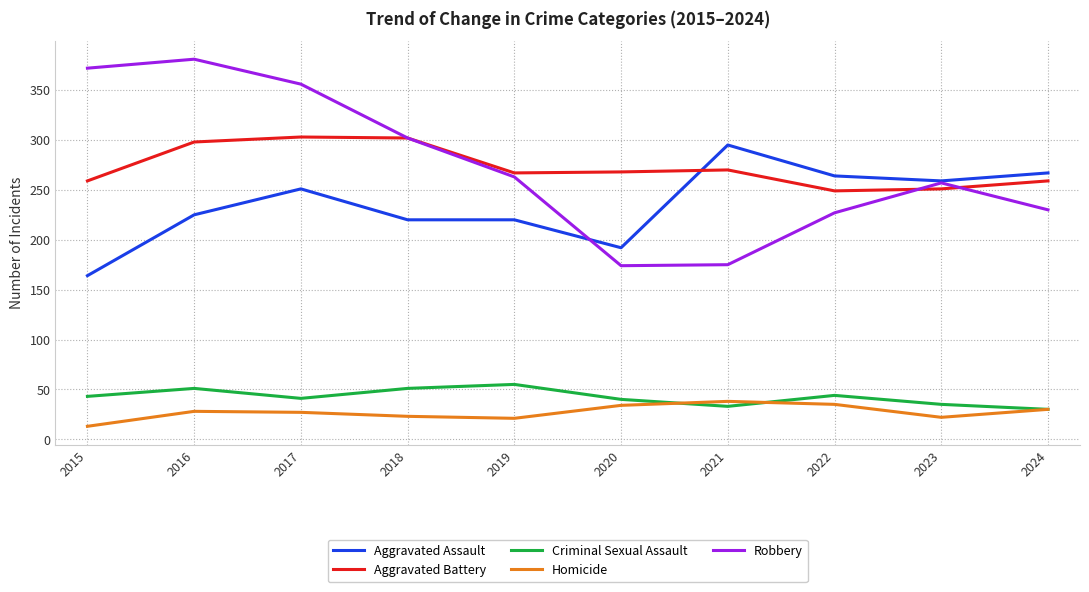

Where does the Robbery series first go above 263?

2015